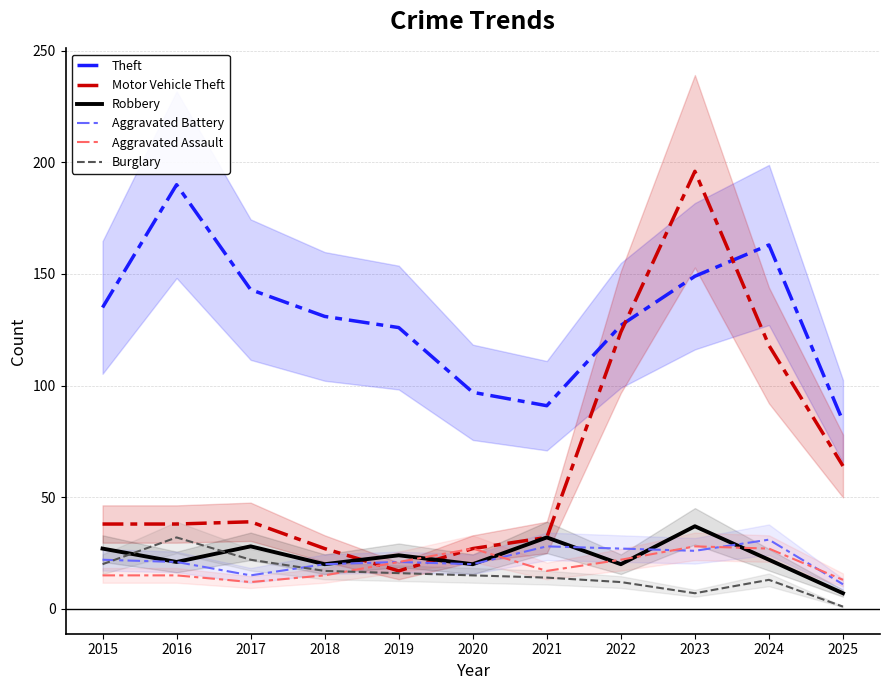

True or false: Theft and Robbery cross at least once.

False